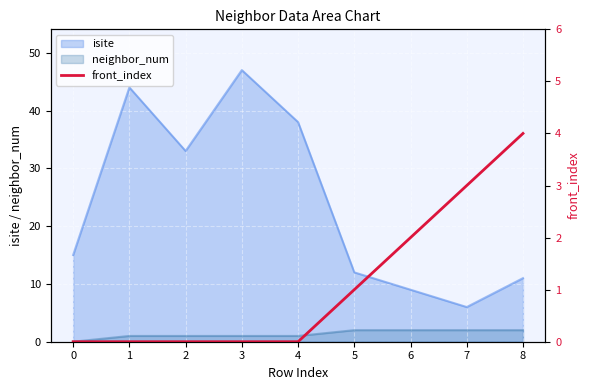

The value of isite at 4 is 22. True or false?

False